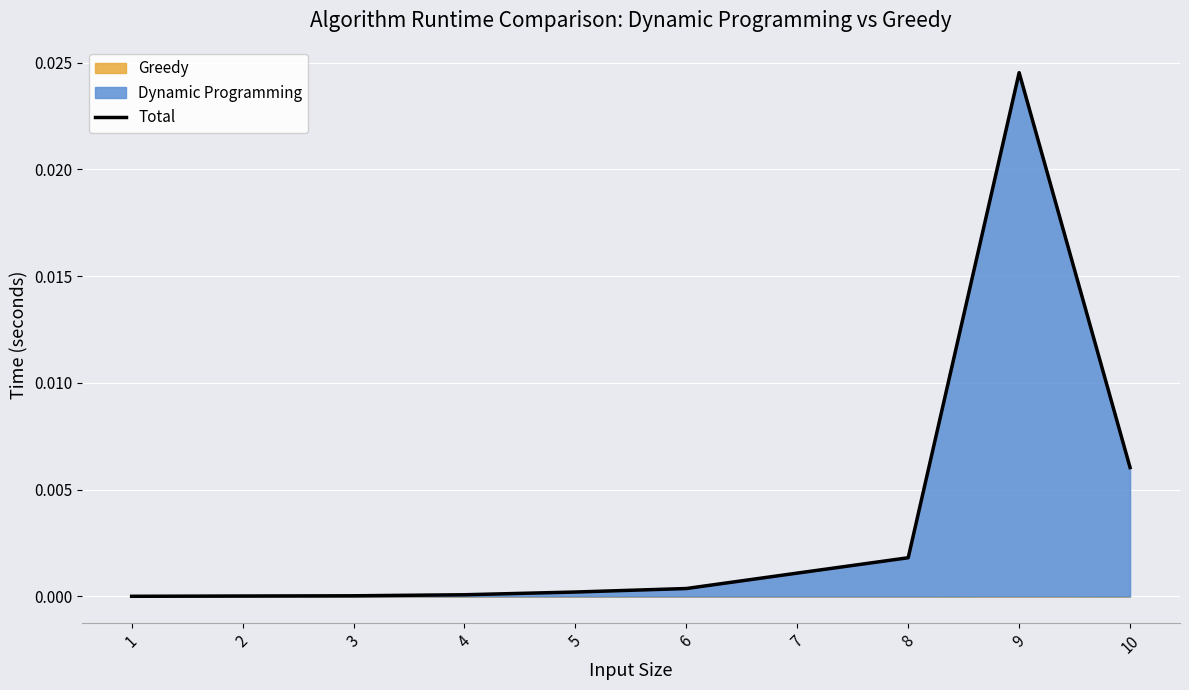

Is it true that the value at 7 is 0.0?

False